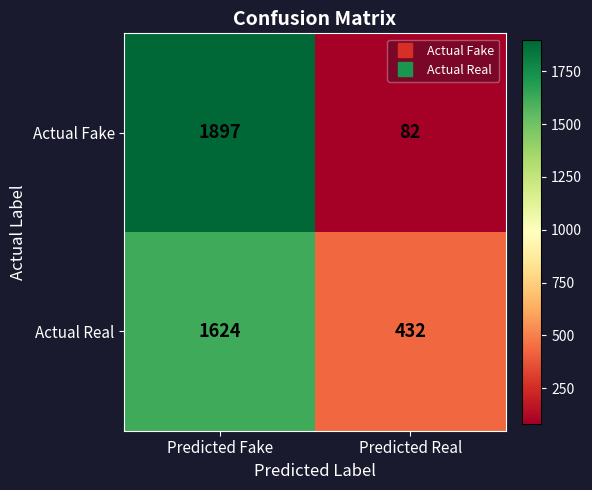

What is the maximum value shown in the chart?

1897